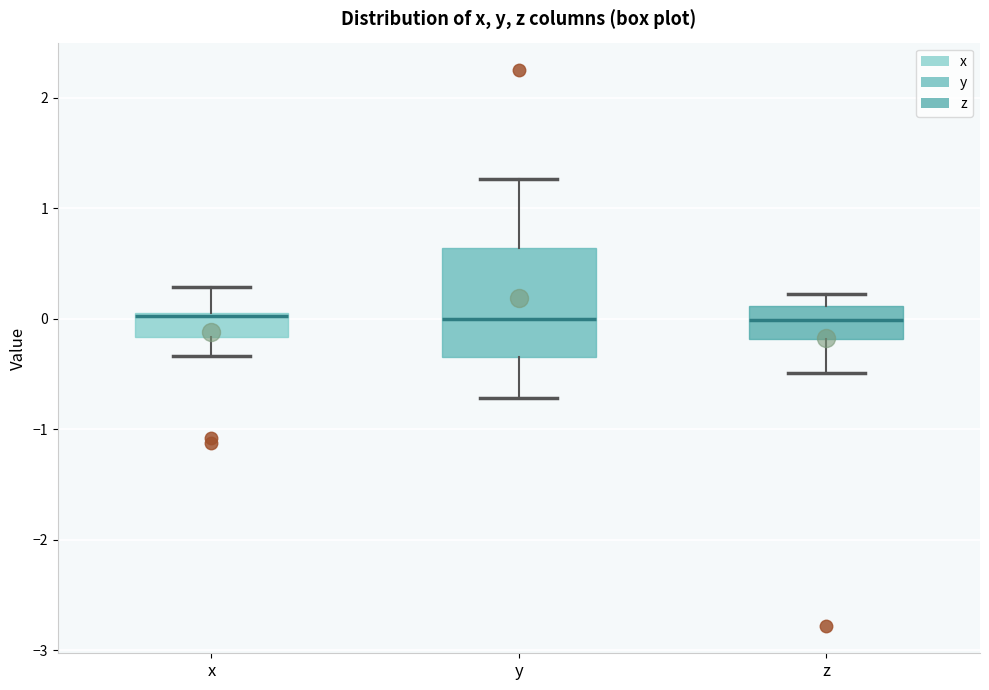

Which box is the tallest, from its lower edge to its upper edge?

y